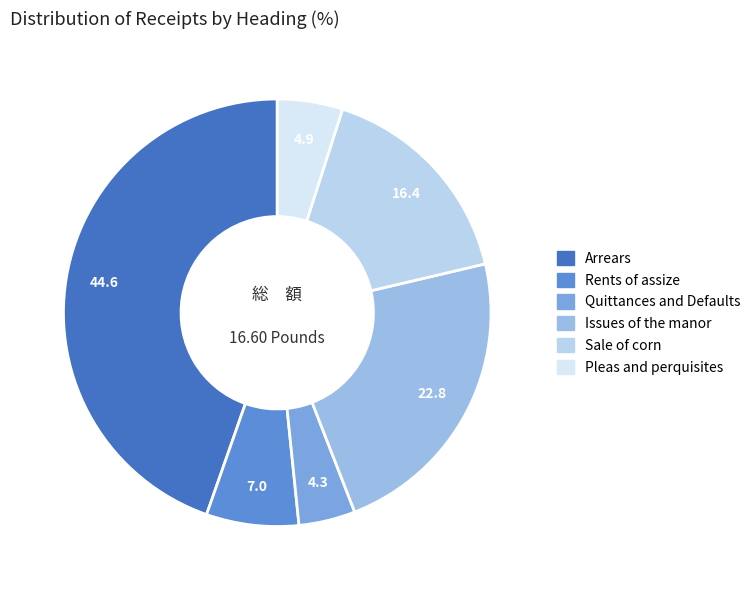

Does Sale of corn represent more than half of the total?

No